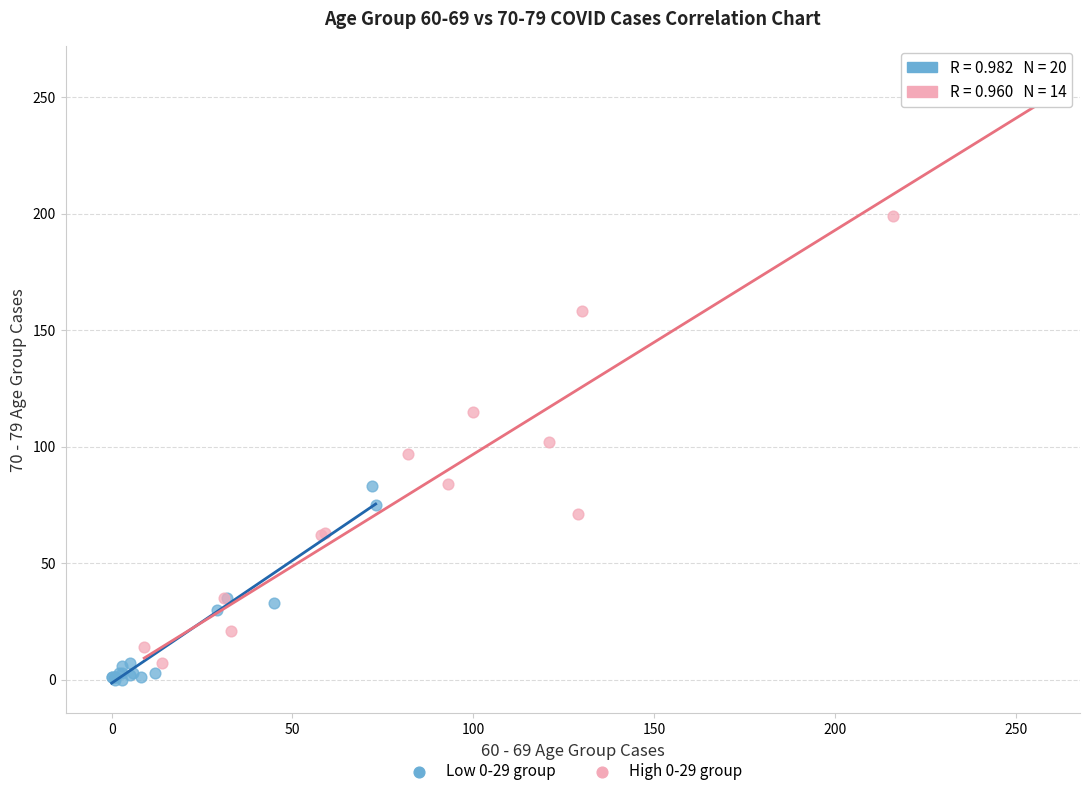

Which series contains the lowest Y value?

Low 0-29 group